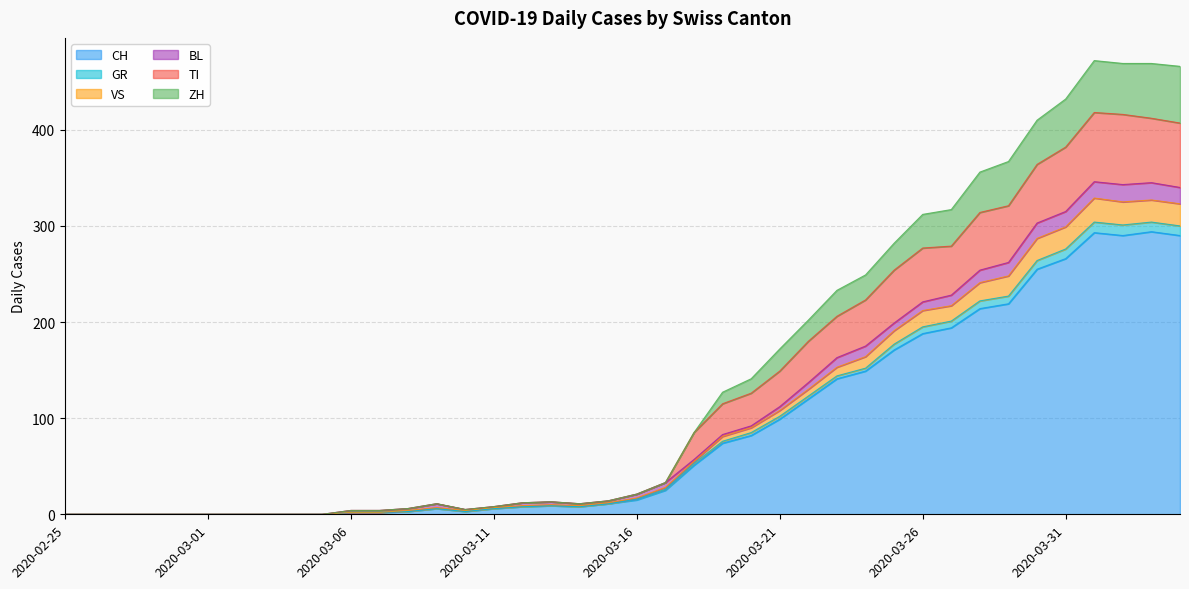

What is the highest value of the CH series?

294